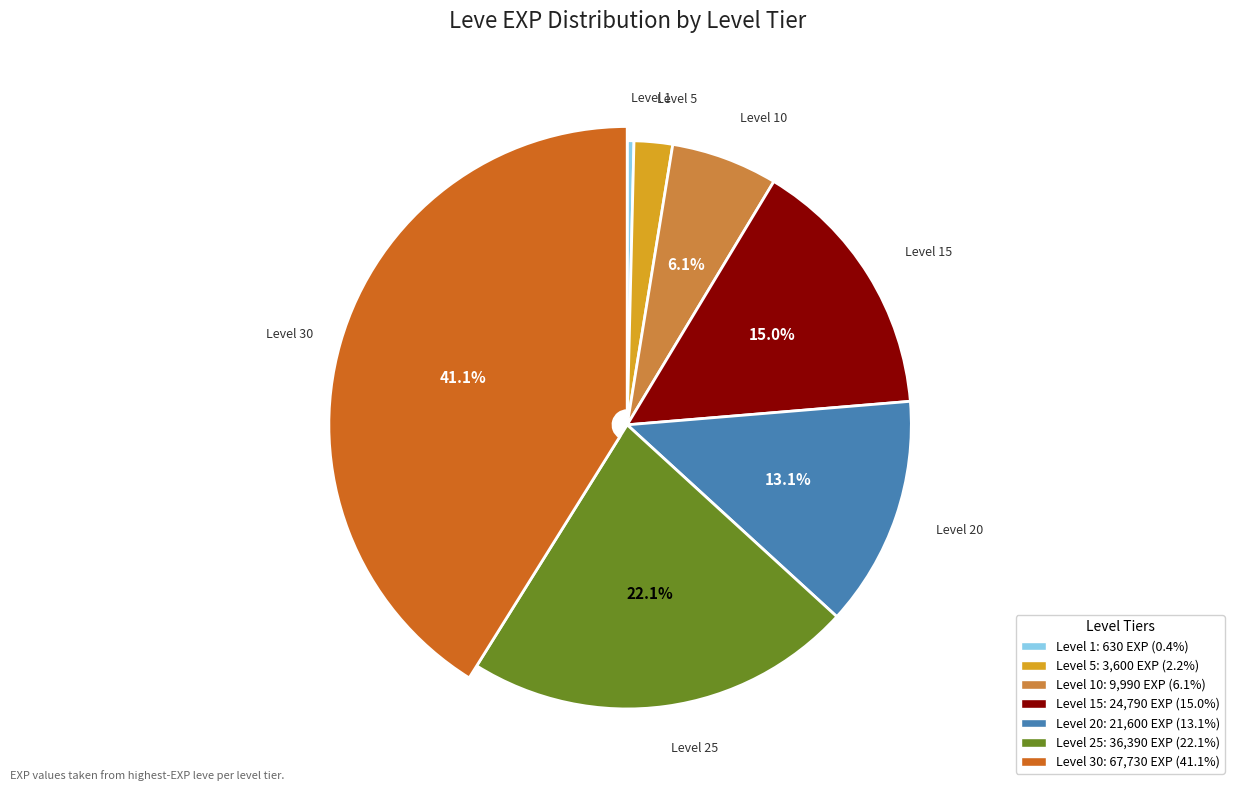

To the nearest percent, what is the difference between the largest and smallest slice percentages?

41%